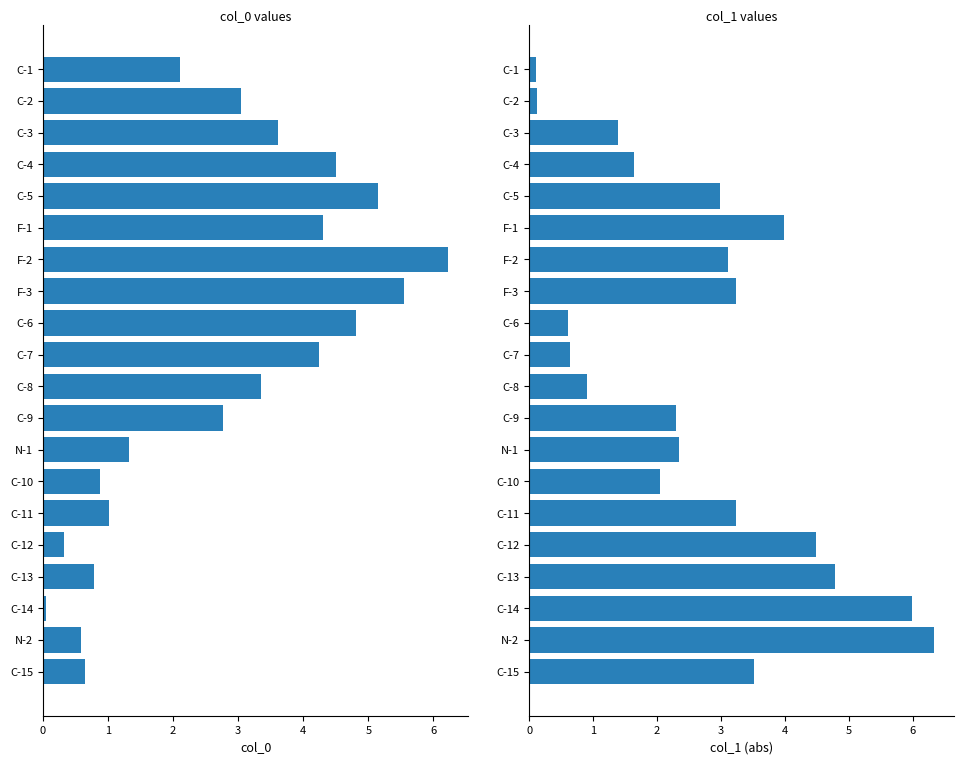

What is the minimum value for col_1?

0.1